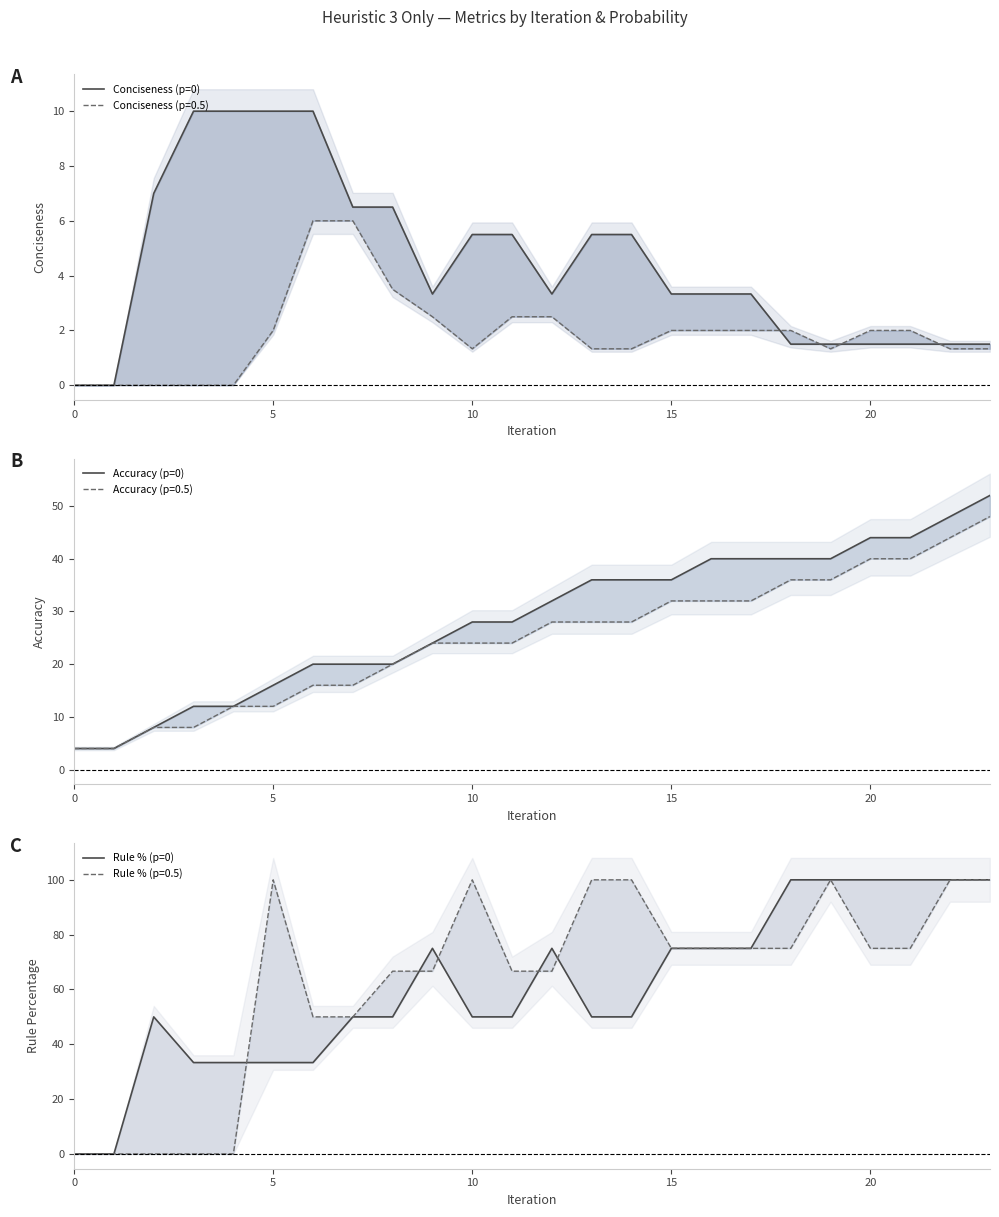

What is the spread (max minus min) of values at 7?

43.5